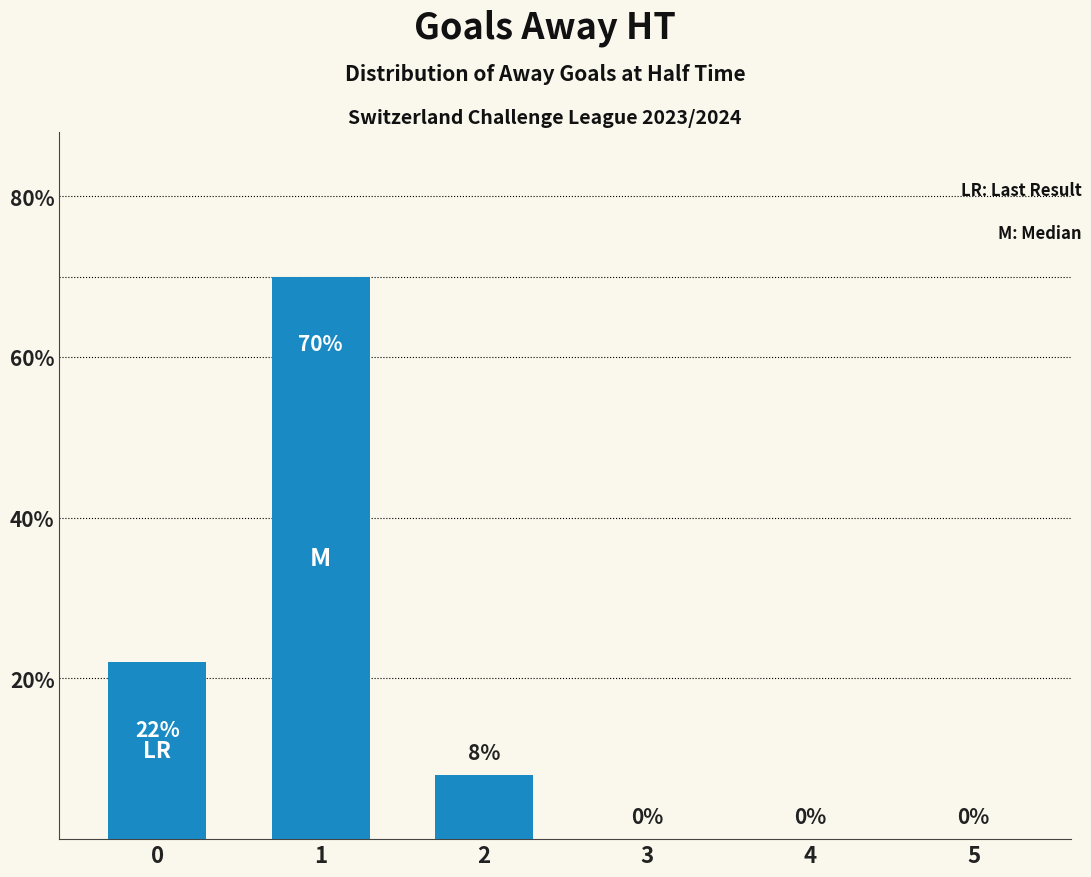

Approximately how many times larger is the value at 0 compared to 1?

0.3